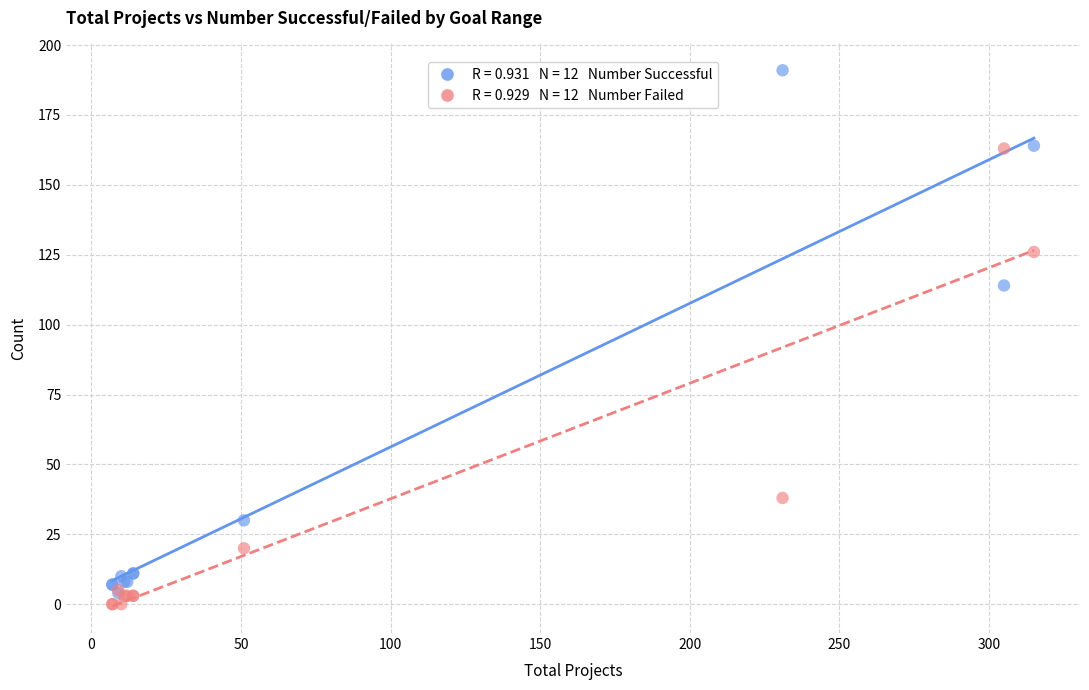

Across all series, what Y value is closest to 95?

114